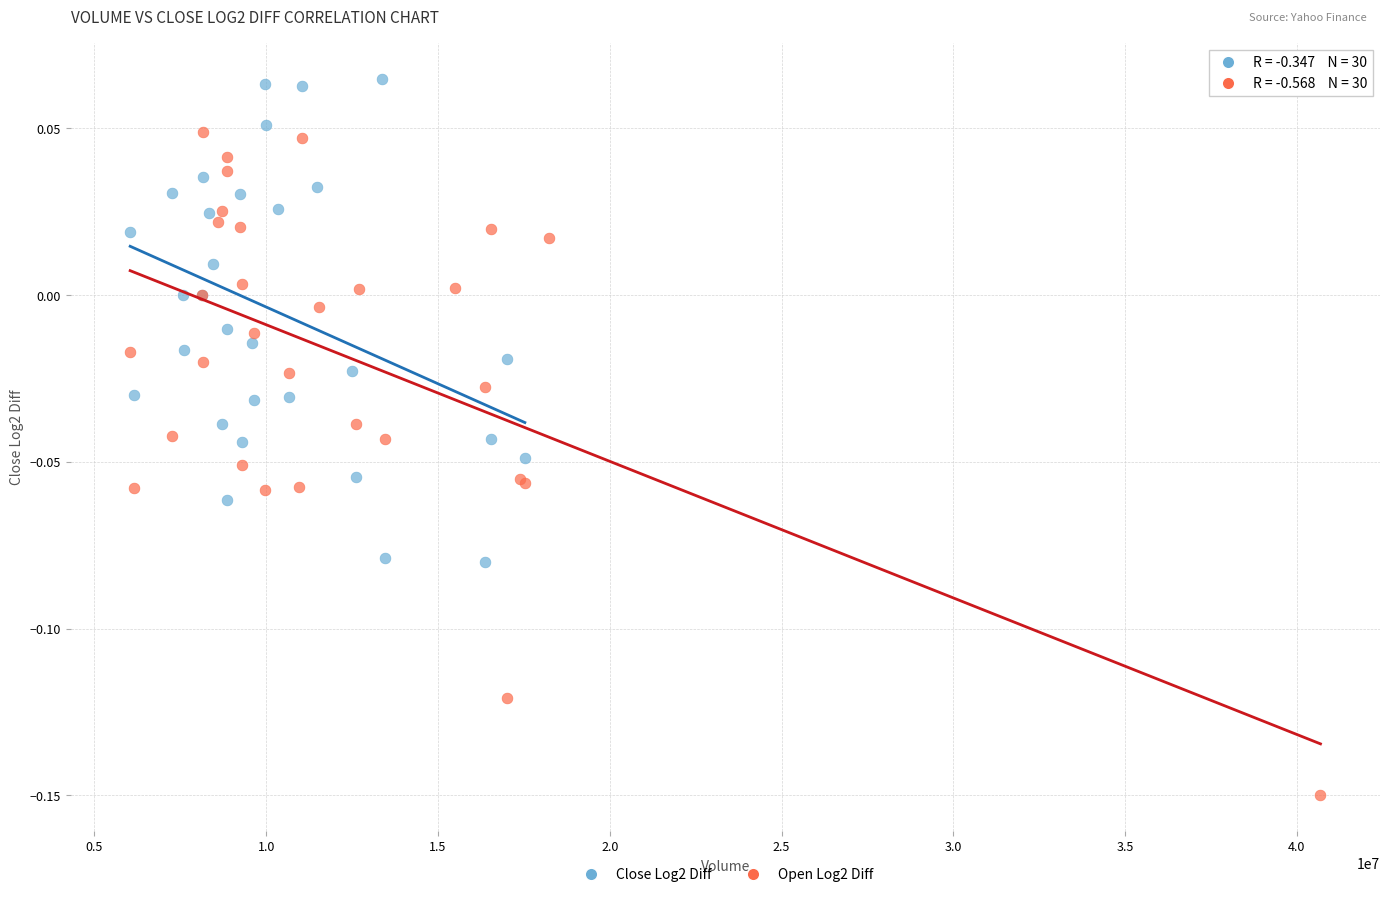

Which series has the widest spread of Y values?

Open Log2 Diff